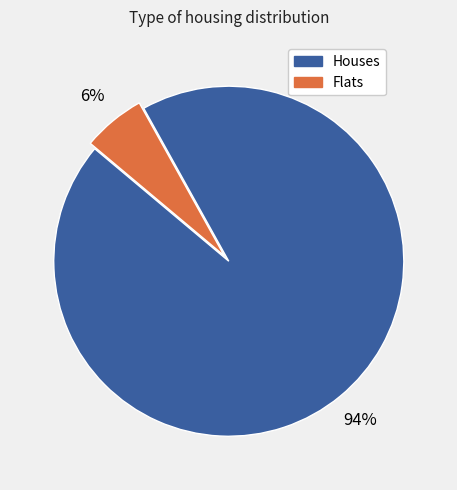

Between Houses and Flats, which is larger?

Houses